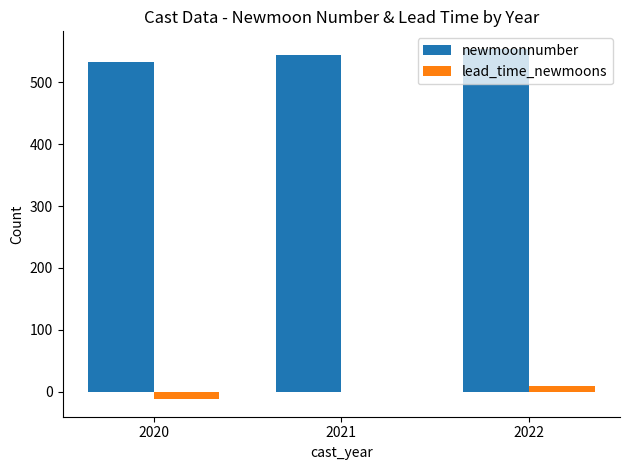

Which category has the highest value in the lead_time_newmoons series?

2022